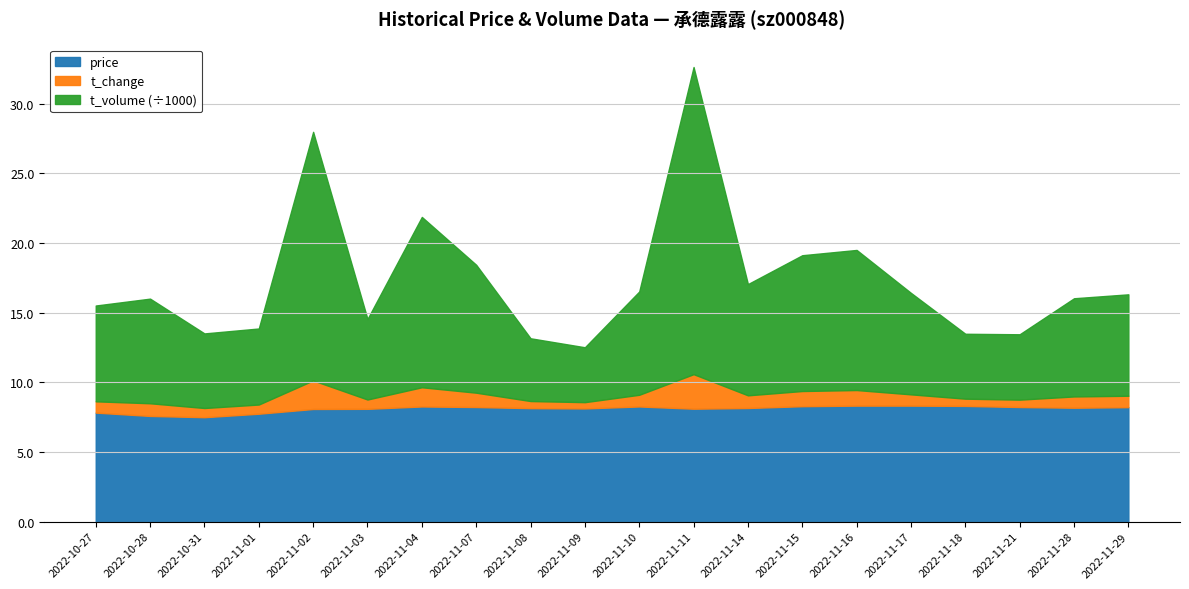

How many interior local valleys does the price series have?

4